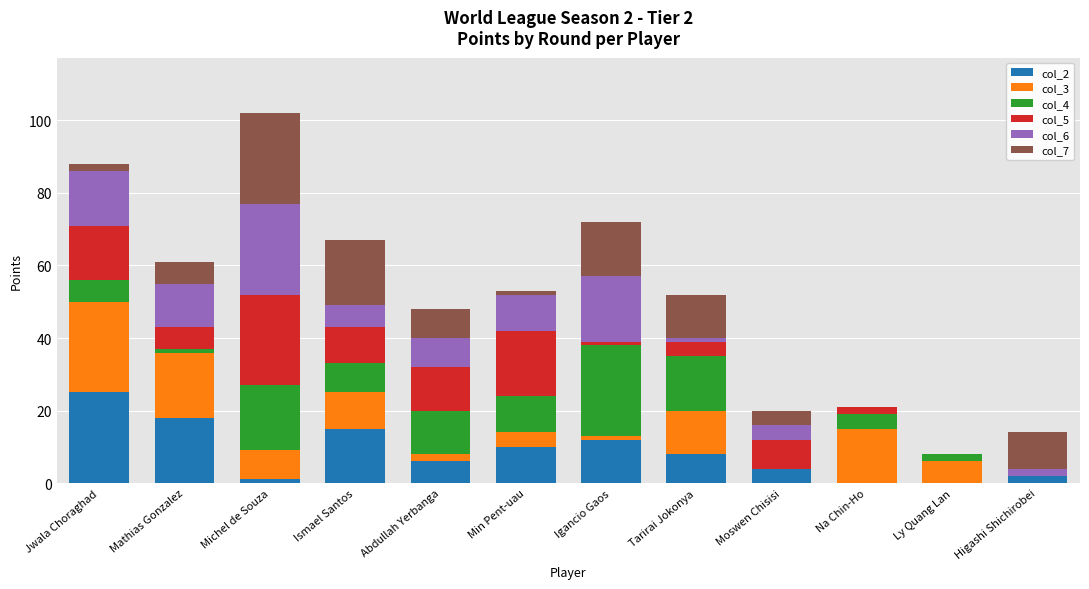

True or false: col_2 has a value of 0 at Ly Quang Lan.

True